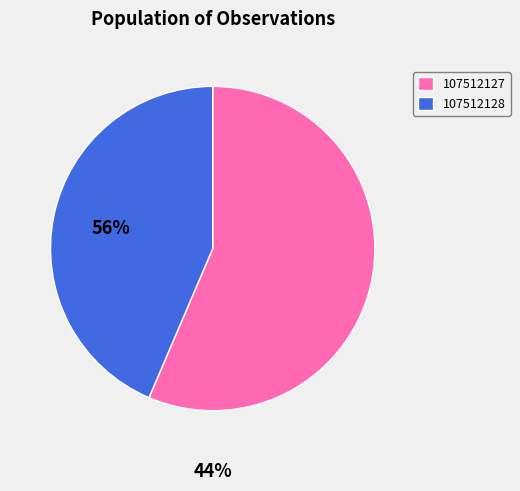

Is the sum of 107512127 and 107512128 greater than half?

Yes